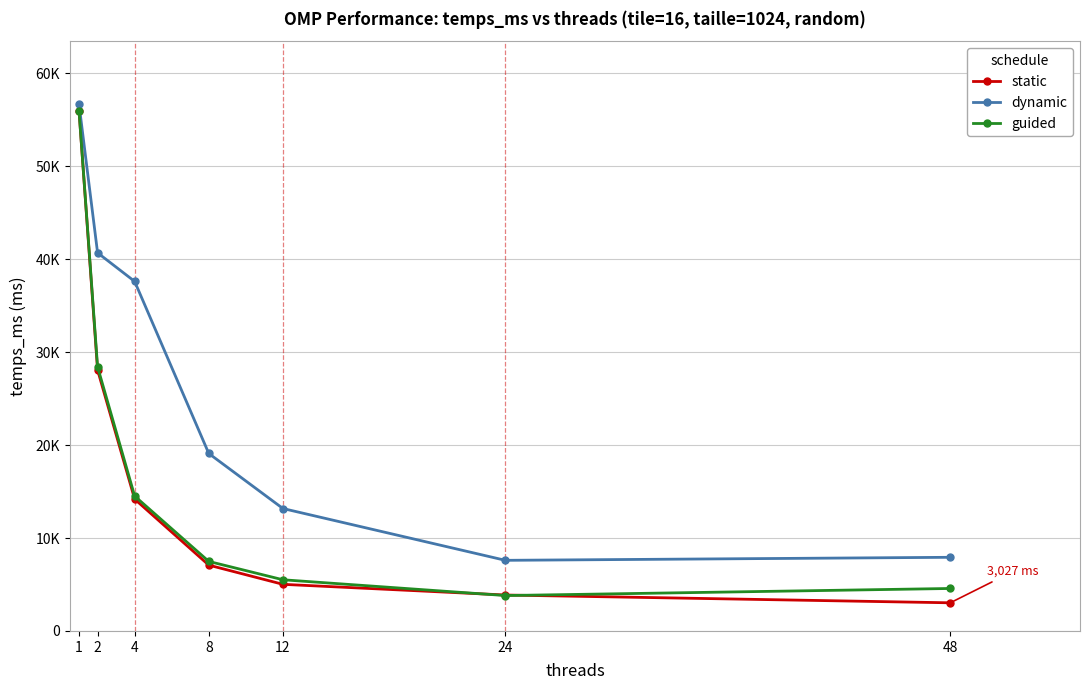

Reading left to right, extract all data points from this chart.

static: 55948.9	28076.3	14186.6	7081.3	5015.7	3865.7	3027.5
dynamic: 56656.6	40684.6	37608.0	19092.1	13172.1	7598.3	7923.9
guided: 55922.5	28420.0	14511.8	7480.0	5506.5	3808.4	4569.3